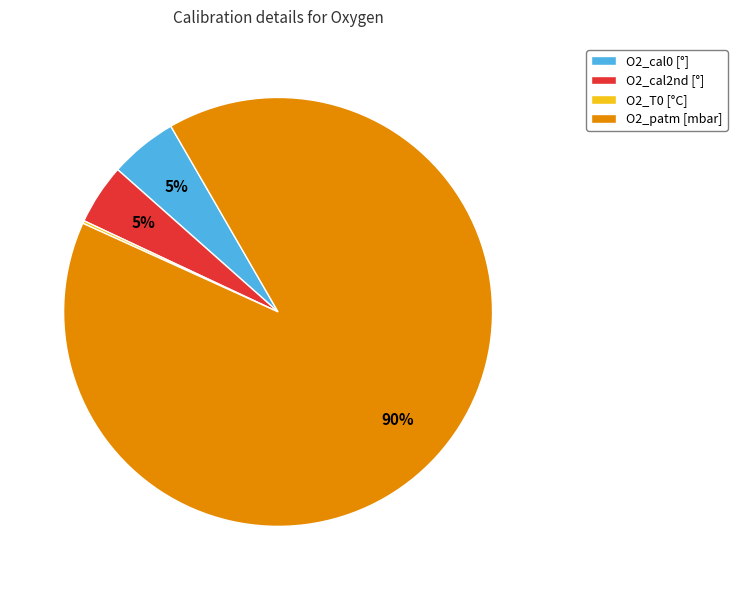

To the nearest percent, what portion does O2_cal0 [°] represent?

5%